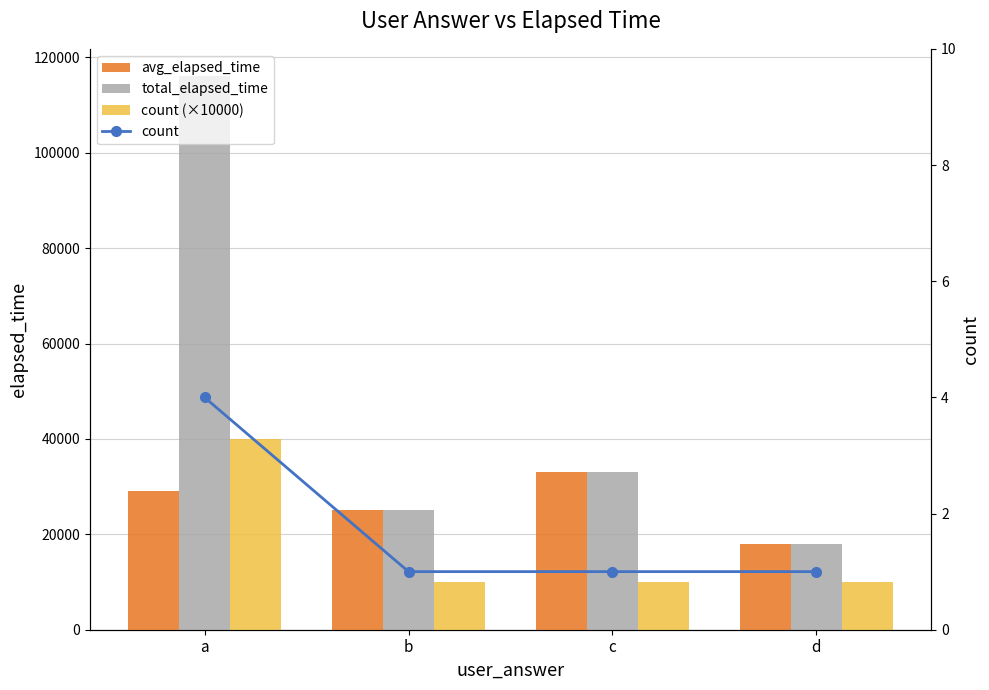

At which label is total_elapsed_time closest to 67000?

c